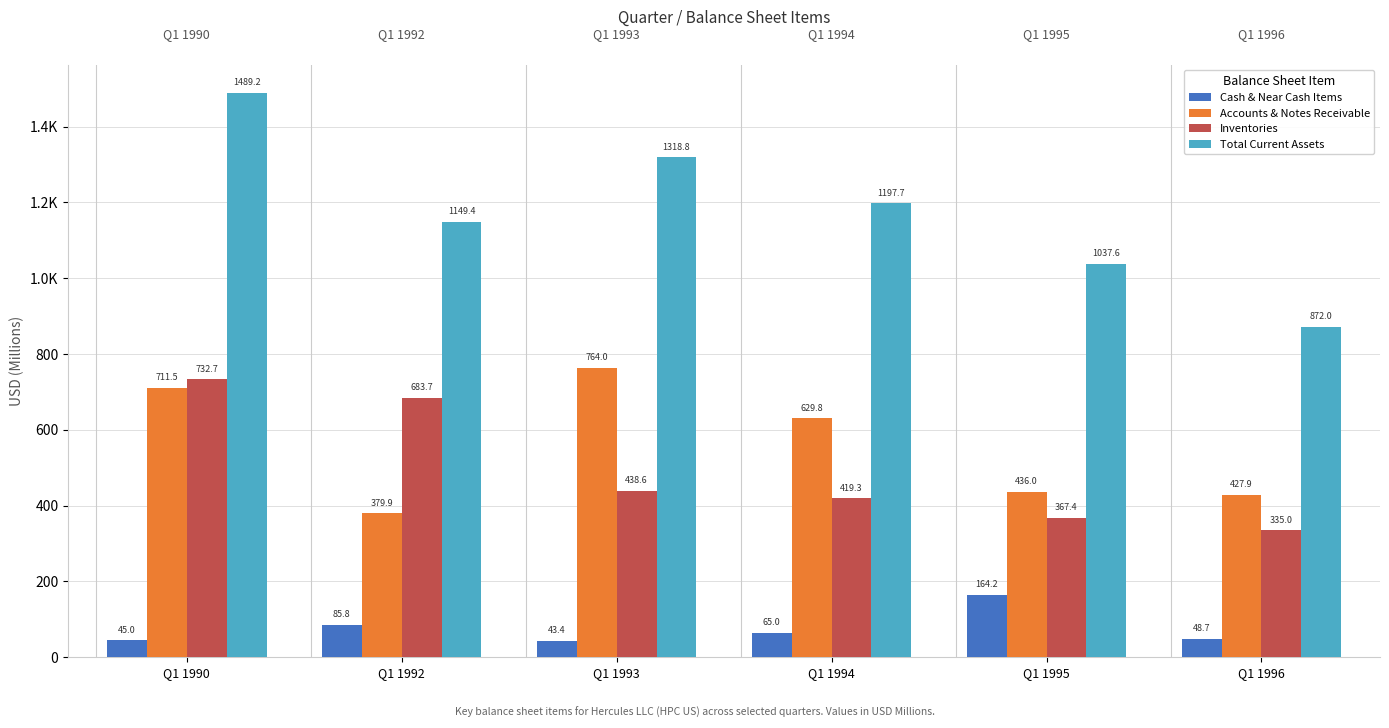

True or false: Cash & Near Cash Items has a value of 65.0 at Q1 1994.

True